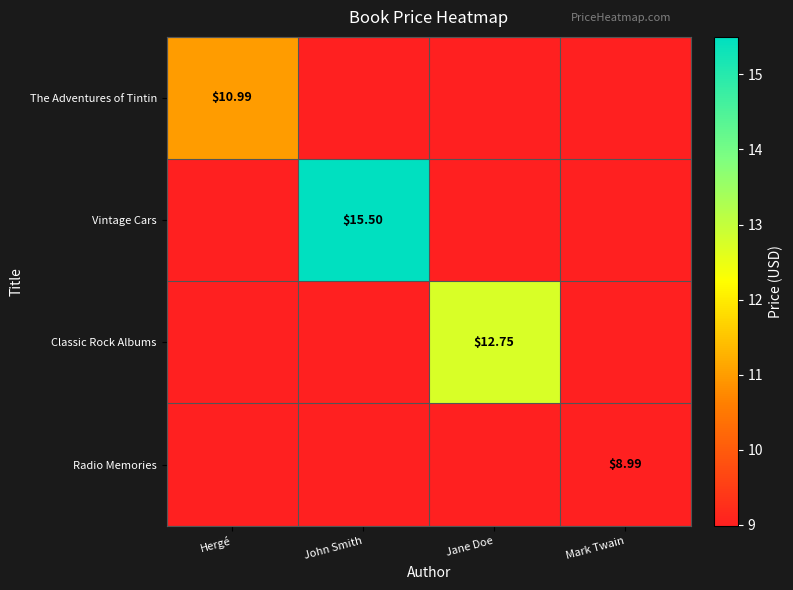

What is the sum of all Radio Memories values?

9.0